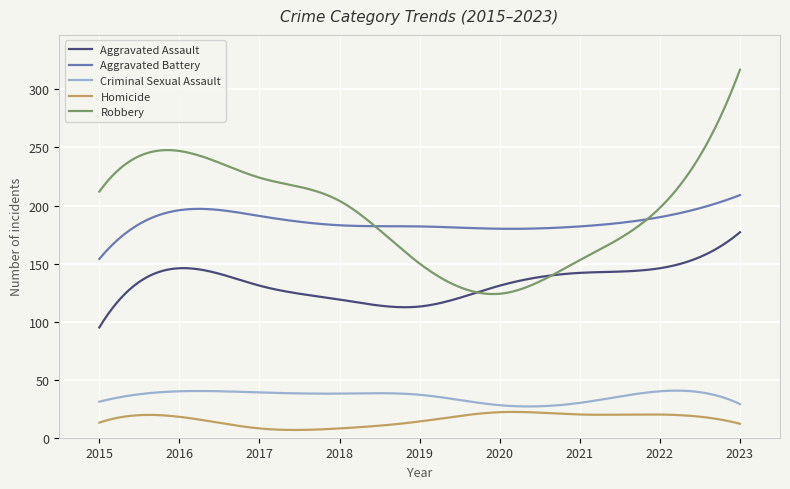

Which series has the widest spread of values?

Robbery